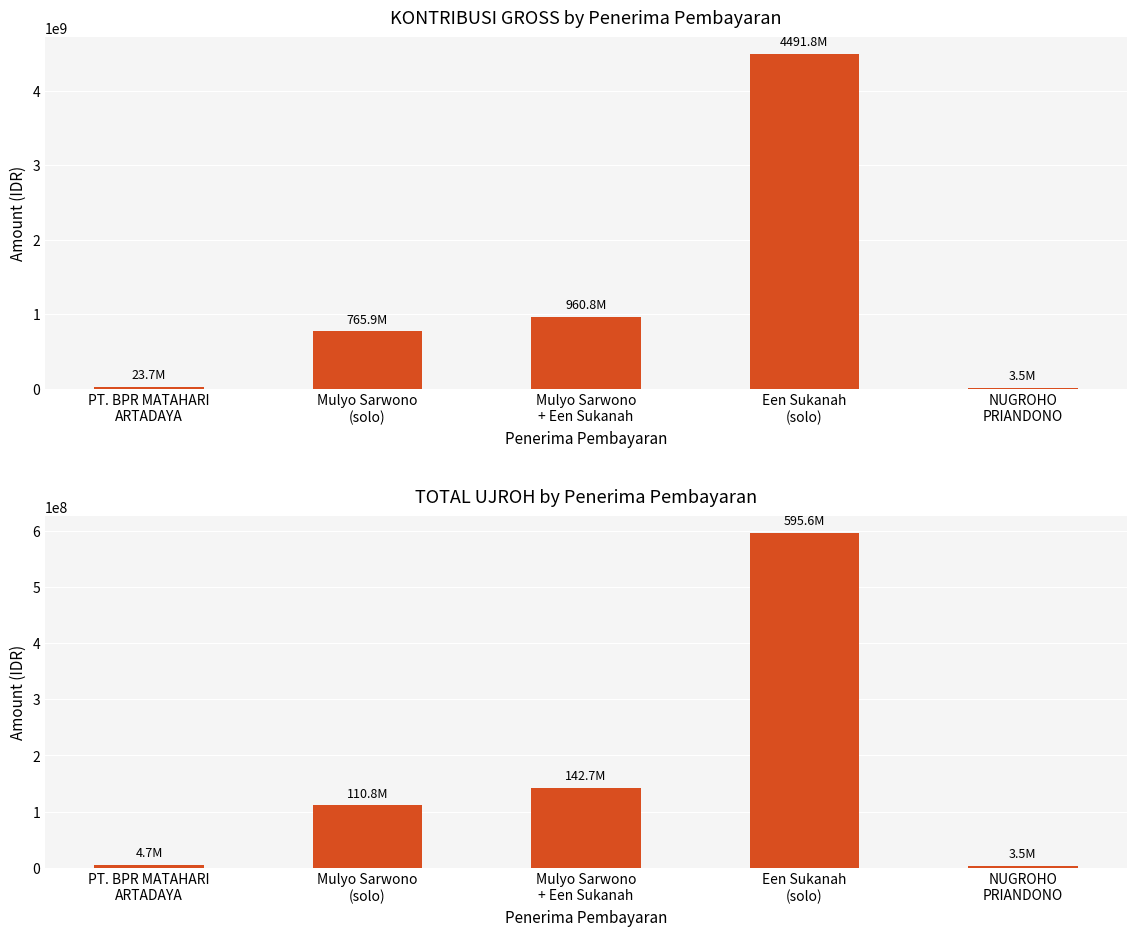

How many bars are there in each group?

2